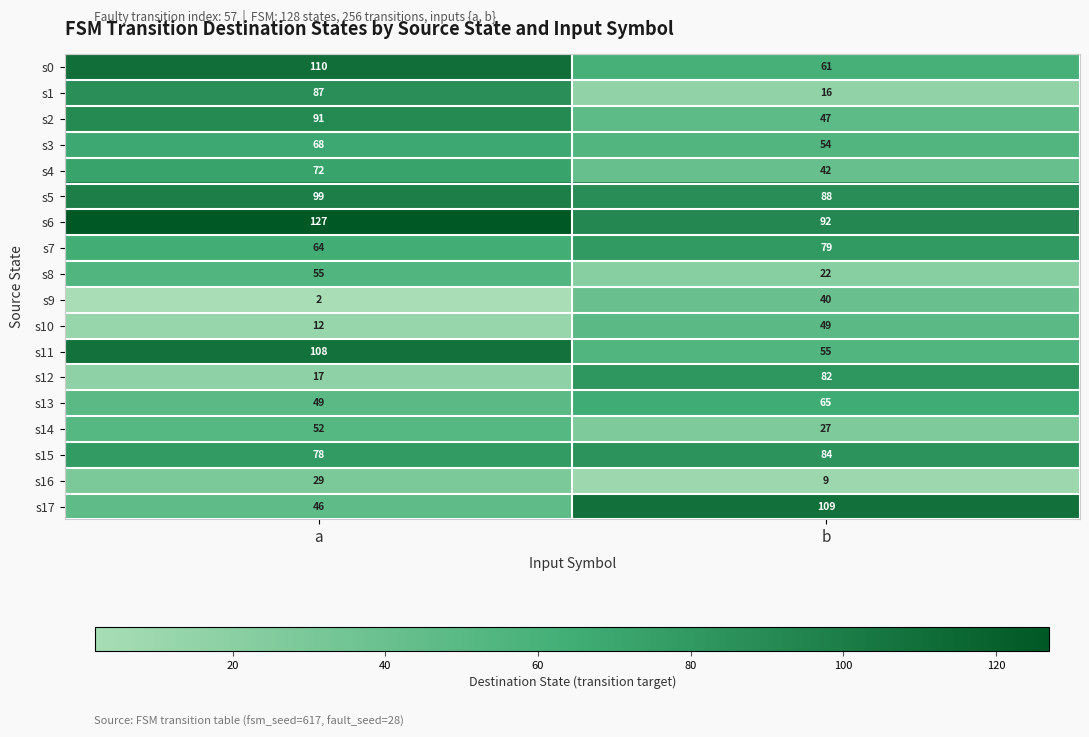

How many distinct data groups are displayed?

18